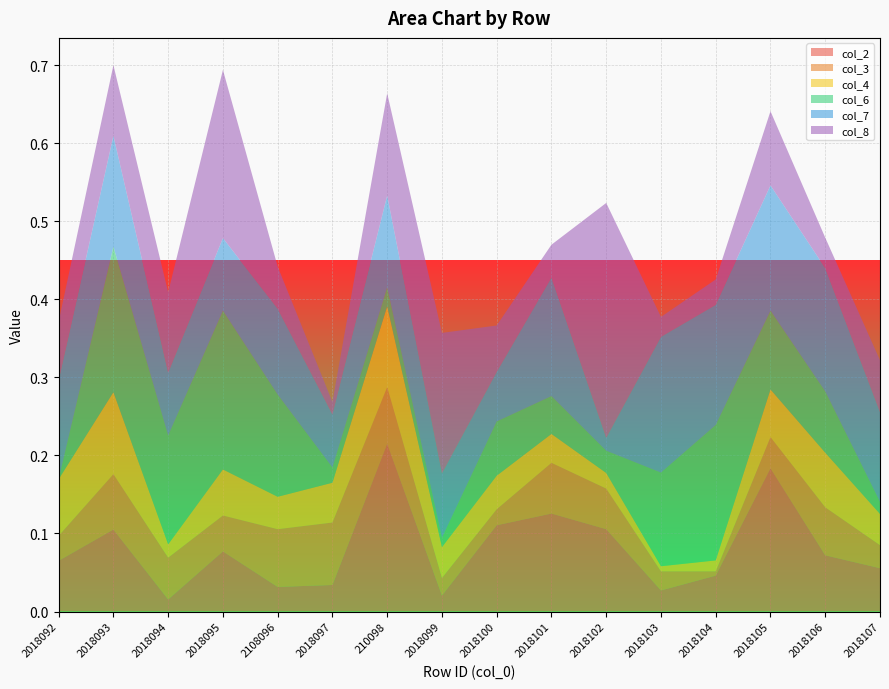

Reading left to right, transcribe all the data shown in this chart.

col_2: 0.1	0.1	0.0	0.1	0.0	0.0	0.2	0.0	0.1	0.1	0.1	0.0	0.0	0.2	0.1	0.1
col_3: 0.0	0.1	0.1	0.0	0.1	0.1	0.1	0.0	0.0	0.1	0.1	0.0	0.0	0.0	0.1	0.0
col_4: 0.1	0.1	0.0	0.1	0.0	0.1	0.1	0.0	0.0	0.0	0.0	0.0	0.0	0.1	0.1	0.0
col_6: 0.0	0.2	0.1	0.2	0.1	0.0	0.0	0.0	0.1	0.0	0.0	0.1	0.2	0.1	0.1	0.0
col_7: 0.1	0.1	0.1	0.1	0.1	0.1	0.1	0.1	0.1	0.2	0.0	0.2	0.2	0.2	0.2	0.1
col_8: 0.1	0.1	0.1	0.2	0.1	0.0	0.1	0.2	0.1	0.0	0.3	0.0	0.0	0.1	0.0	0.1